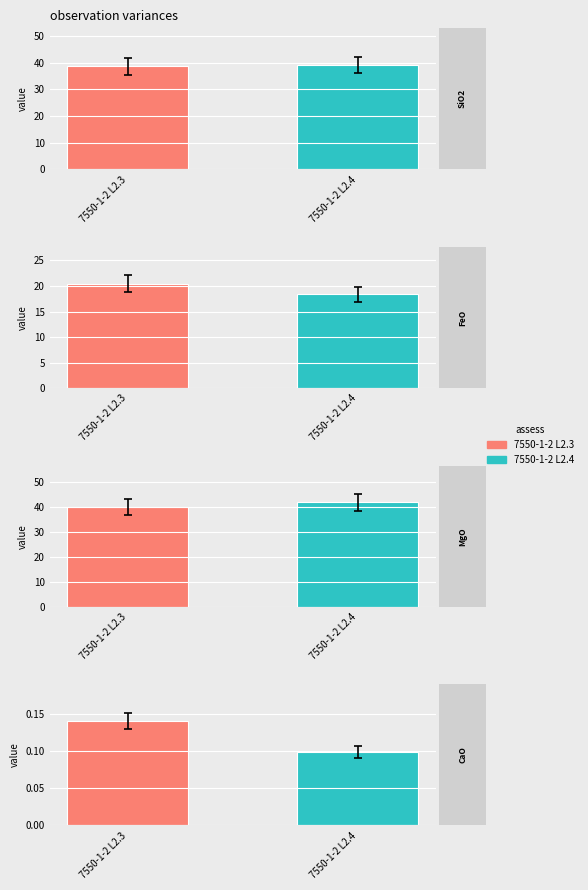

What is the sum of the SiO2 WT% values at 7550-1-2 L2.4 and 7550-1-2 L2.3?

77.8